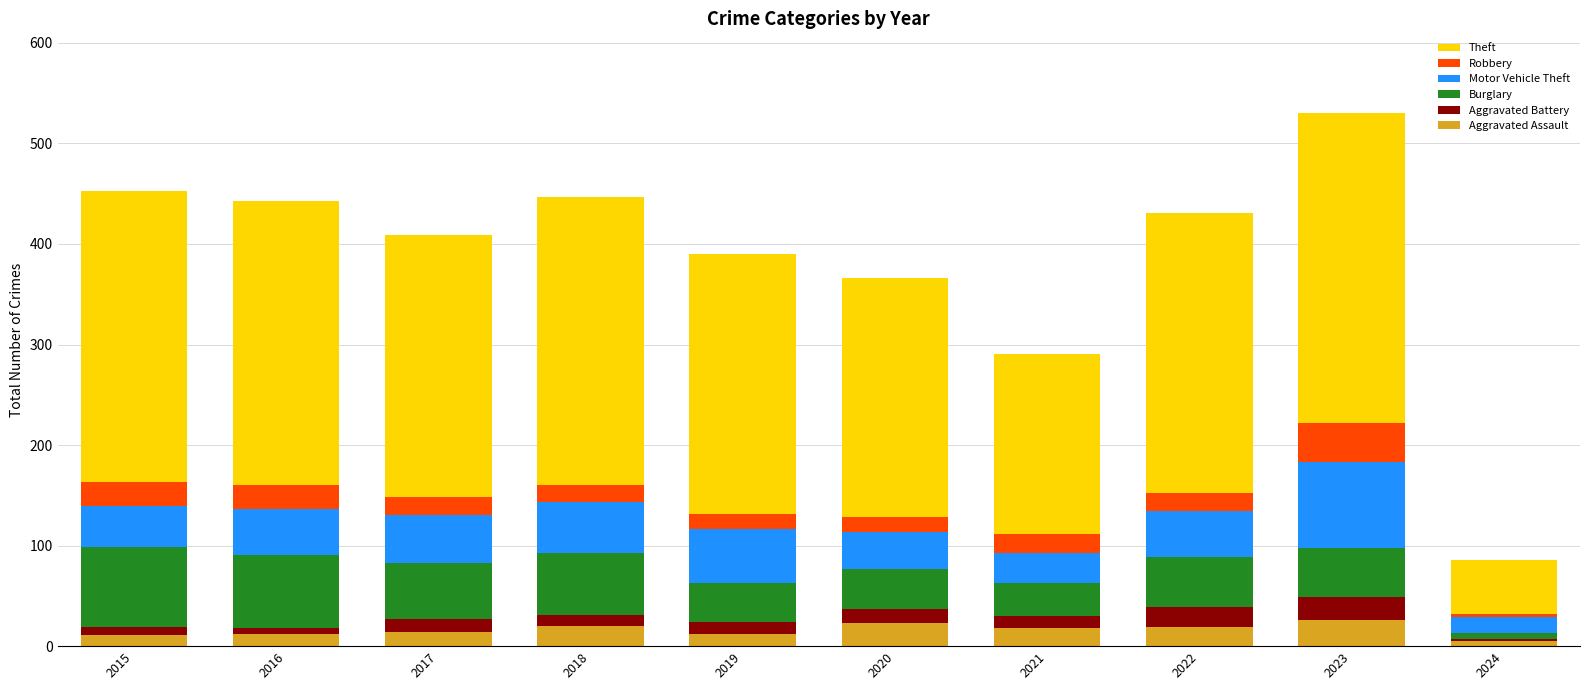

What is the difference between the maximum and minimum values in the Aggravated Assault series?

21